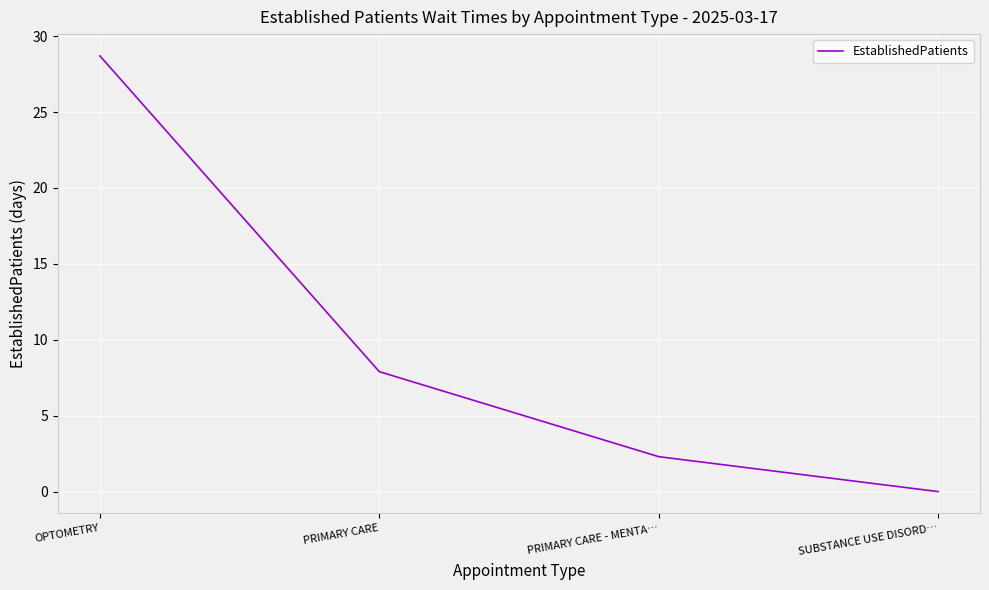

True or false: the data shows 7.9 at PRIMARY CARE.

True